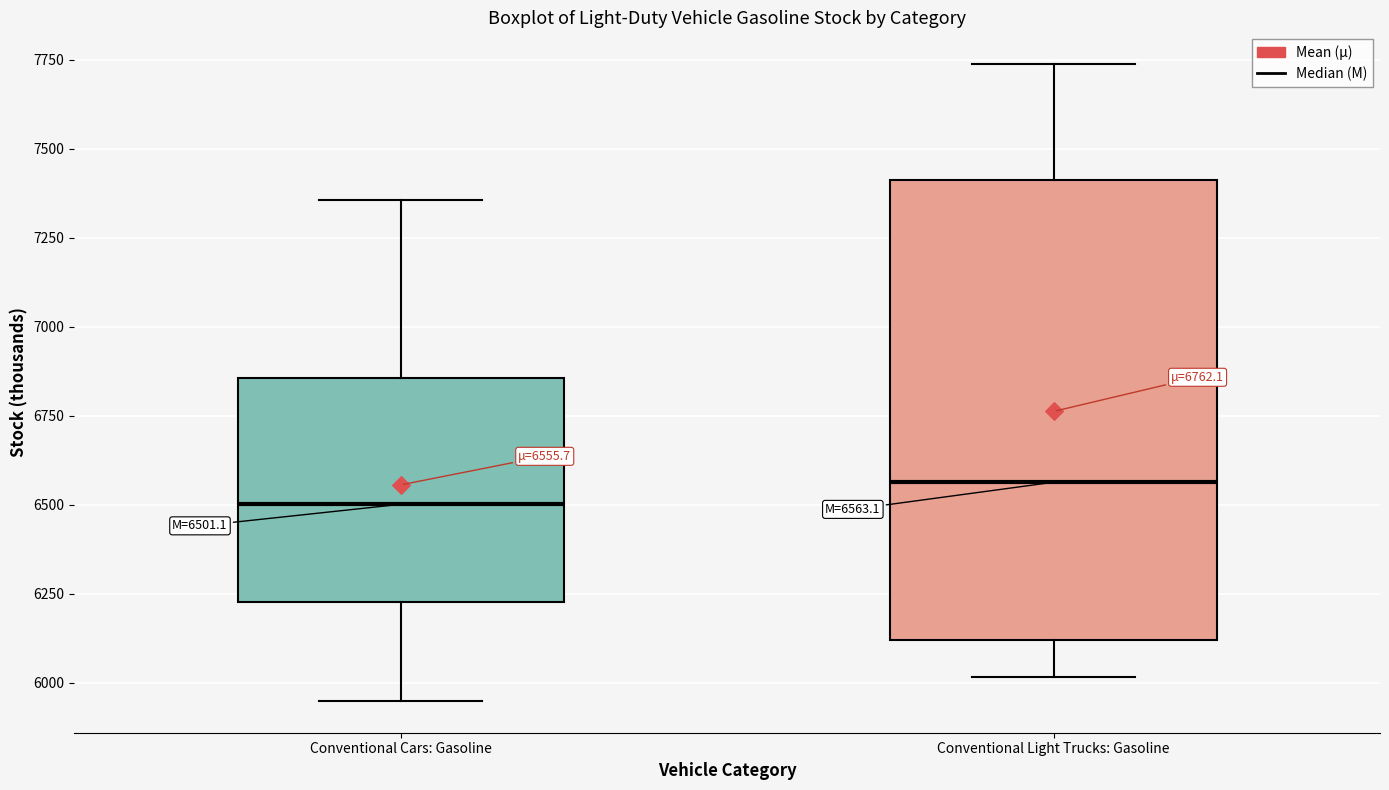

Comparing the boxes themselves (not the whiskers), which one is the tallest?

Conventional Light Trucks: Gasoline